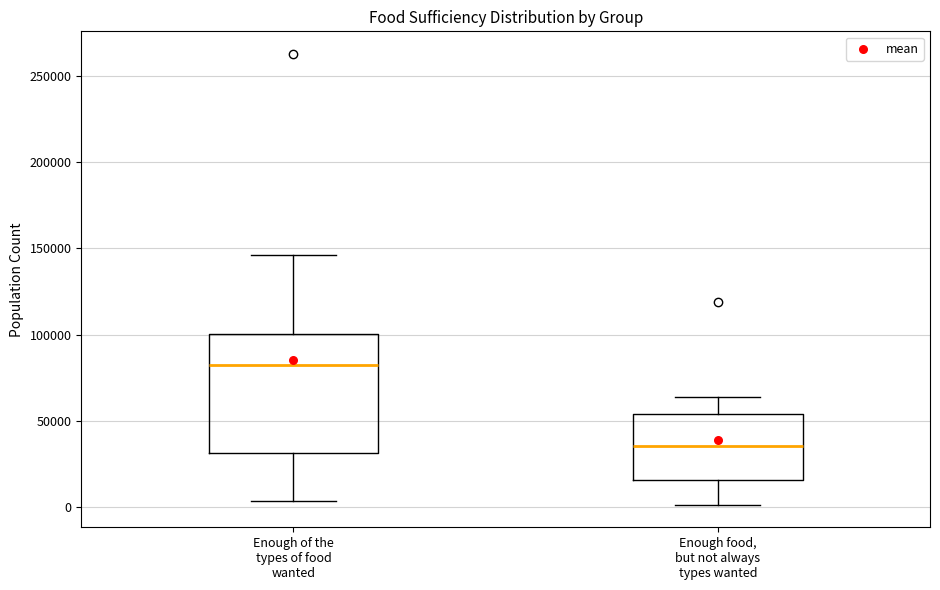

Comparing the boxes themselves (not the whiskers), which one is the tallest?

Enough of the types of food wanted